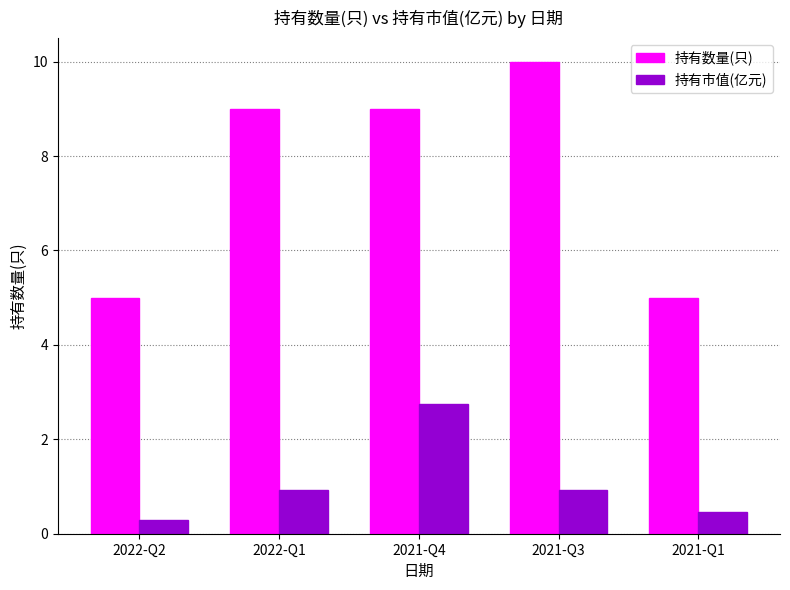

What is the label of the 3rd bar from the left?

2021-Q4